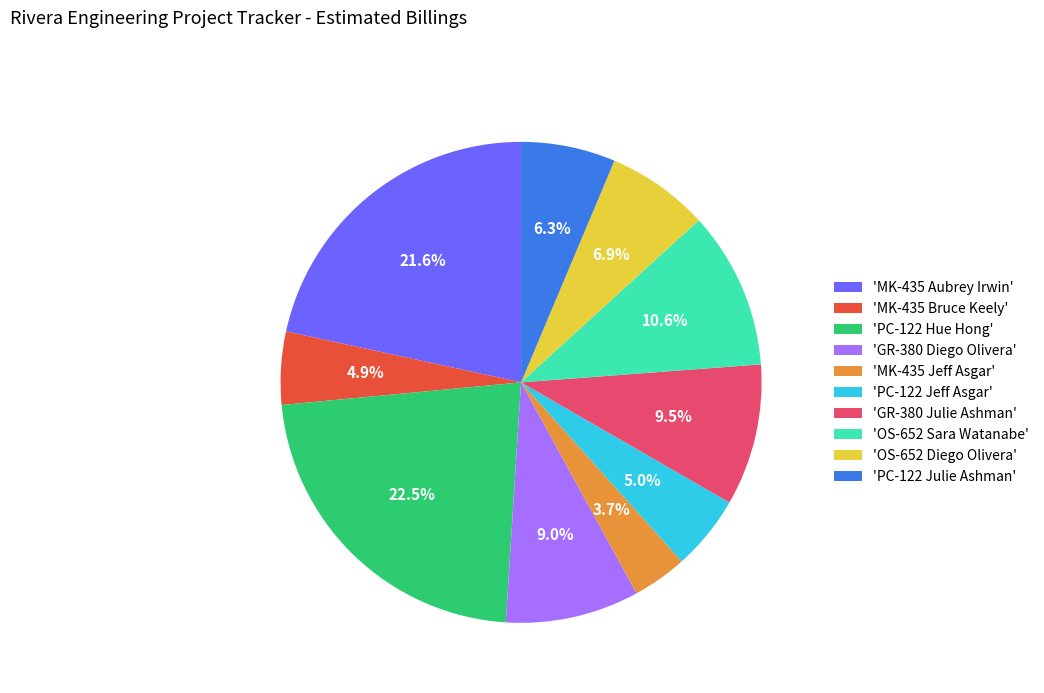

Is there any slice that represents more than half of the pie?

No